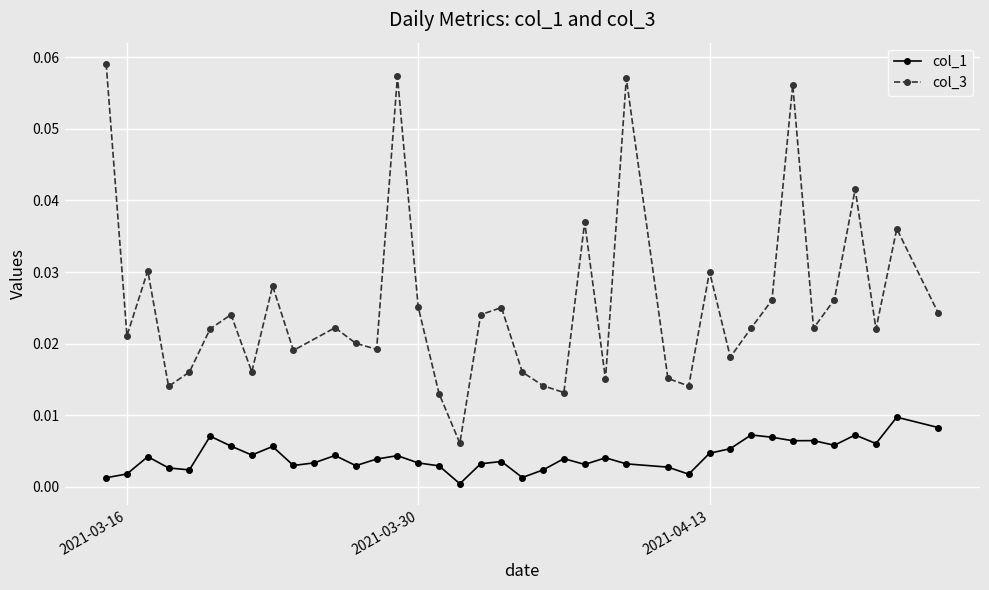

Rank the categories by value from lowest to highest.

2021-04-01, 2021-03-15, 2021-04-04, 2021-04-12, 2021-03-16, 2021-04-05, 2021-03-19, 2021-03-18, 2021-04-11, 2021-03-31, 2021-03-27, 2021-03-24, 2021-04-07, 2021-04-09, 2021-04-02, 2021-03-30, 2021-03-25, 2021-04-03, 2021-03-28, 2021-04-06, 2021-04-08, 2021-03-17, 2021-03-29, 2021-03-26, 2021-03-22, 2021-04-13, 2021-04-14, 2021-03-23, 2021-03-21, 2021-04-19, 2021-04-21, 2021-04-17, 2021-04-18, 2021-04-16, 2021-03-20, 2021-04-20, 2021-04-15, 2021-04-24, 2021-04-22